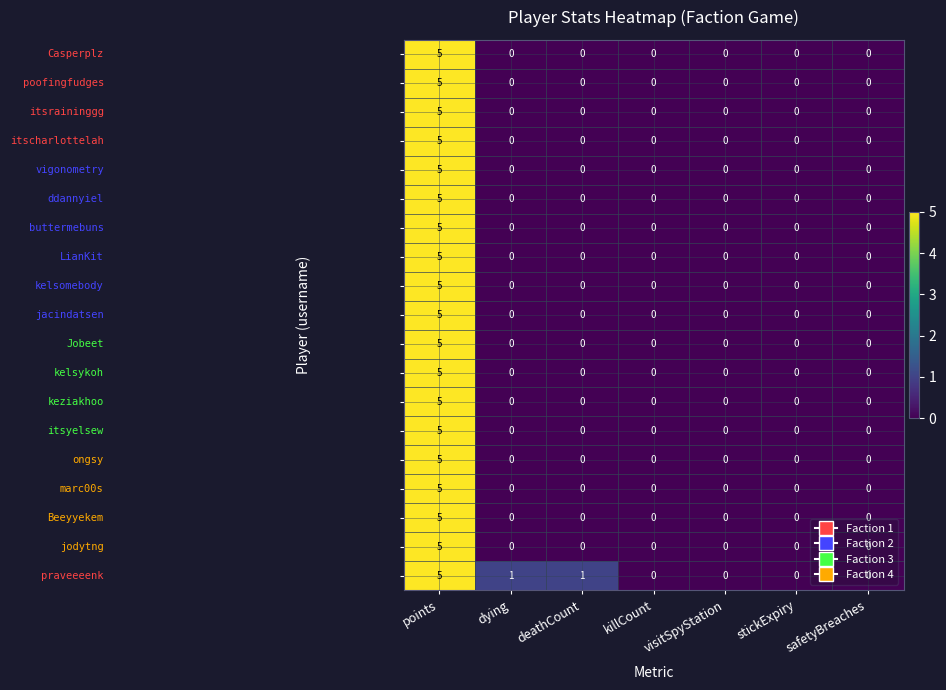

At which category is the sum across all series the highest?

points